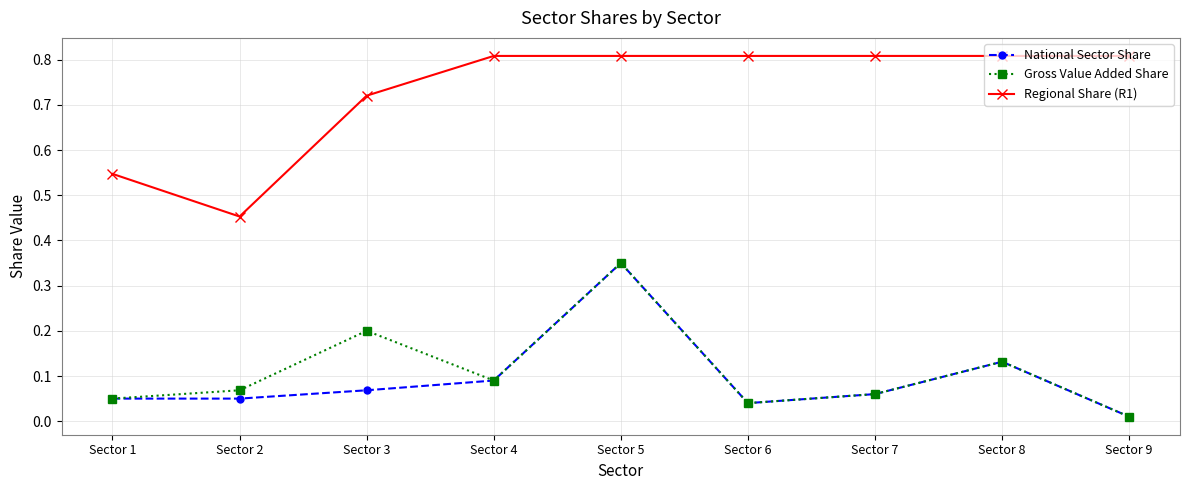

At which category is the sum across all series the highest?

Sector 5